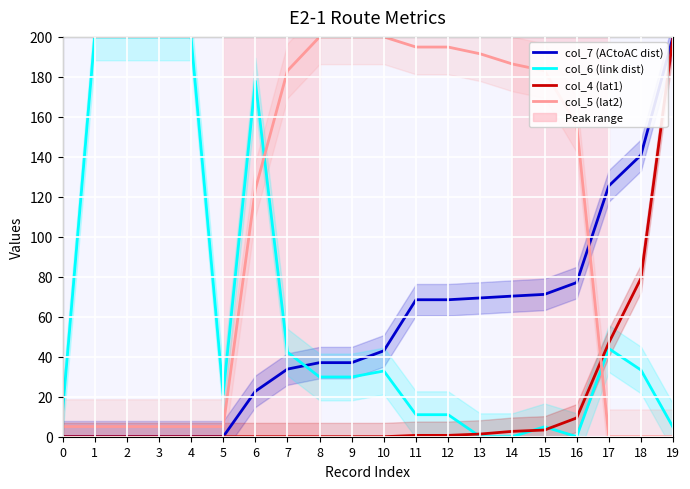

Reading left to right, list all the values displayed in this chart.

col_7 (ACtoAC dist): 0=0.0	1=0.0	2=0.0	3=0.0	4=0.0	5=0.0	6=22.7	7=33.8	8=37.1	9=37.1	10=43.0	11=68.5	12=68.5	13=69.4	14=70.3	15=71.2	16=77.1	17=125.5	18=140.9	19=200.0
col_6 (link dist): 0=12.2	1=200.0	2=200.0	3=200.0	4=200.0	5=21.2	6=177.8	7=42.3	8=29.9	9=29.9	10=32.9	11=11.0	12=11.0	13=0.0	14=0.0	15=5.0	16=0.0	17=44.1	18=33.4	19=4.7
col_4 (lat1): 0=0.0	1=0.0	2=0.0	3=0.0	4=0.0	5=0.0	6=0.0	7=0.0	8=0.0	9=0.0	10=0.0	11=0.7	12=0.7	13=1.3	14=2.7	15=3.4	16=9.4	17=47.0	18=79.2	19=200.0
col_5 (lat2): 0=5.1	1=5.1	2=5.1	3=5.1	4=5.1	5=5.1	6=123.7	7=183.1	8=200.0	9=200.0	10=200.0	11=194.9	12=194.9	13=191.5	14=186.4	15=183.1	16=155.9	17=0.0	18=0.0	19=0.0